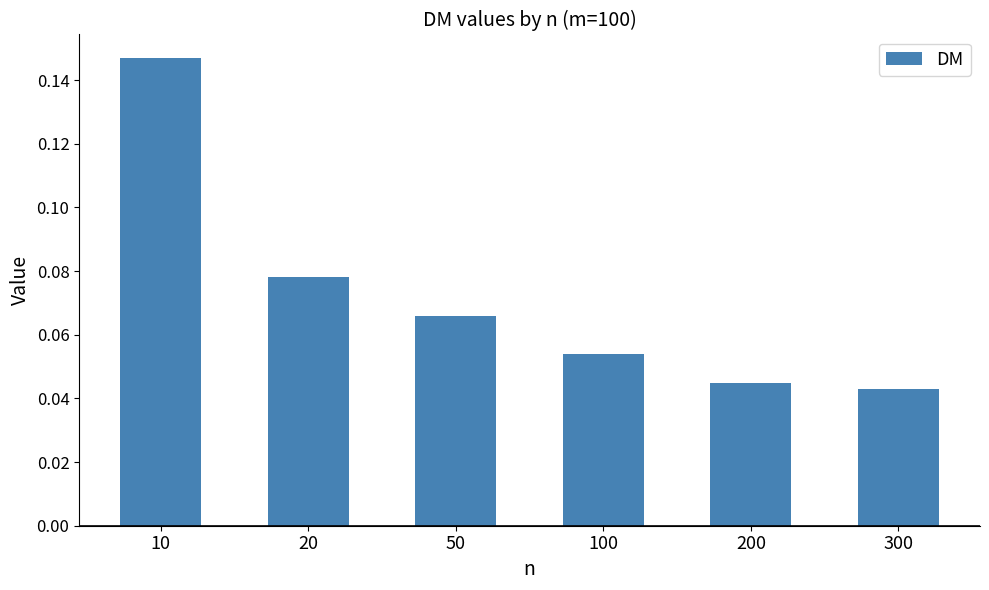

How many categories are shown in the chart?

6